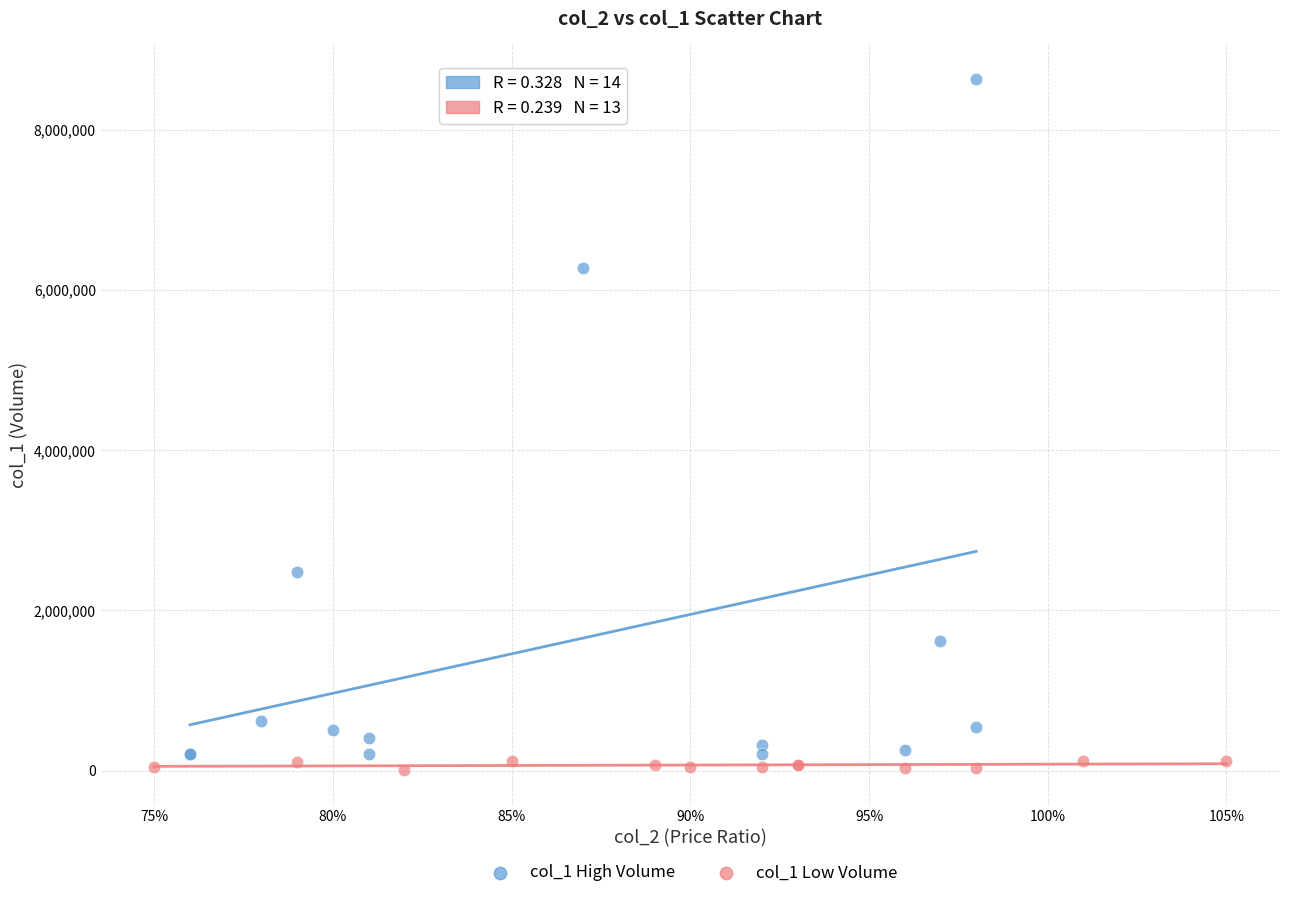

Which series has the largest Y range (max minus min)?

col_1 High Volume